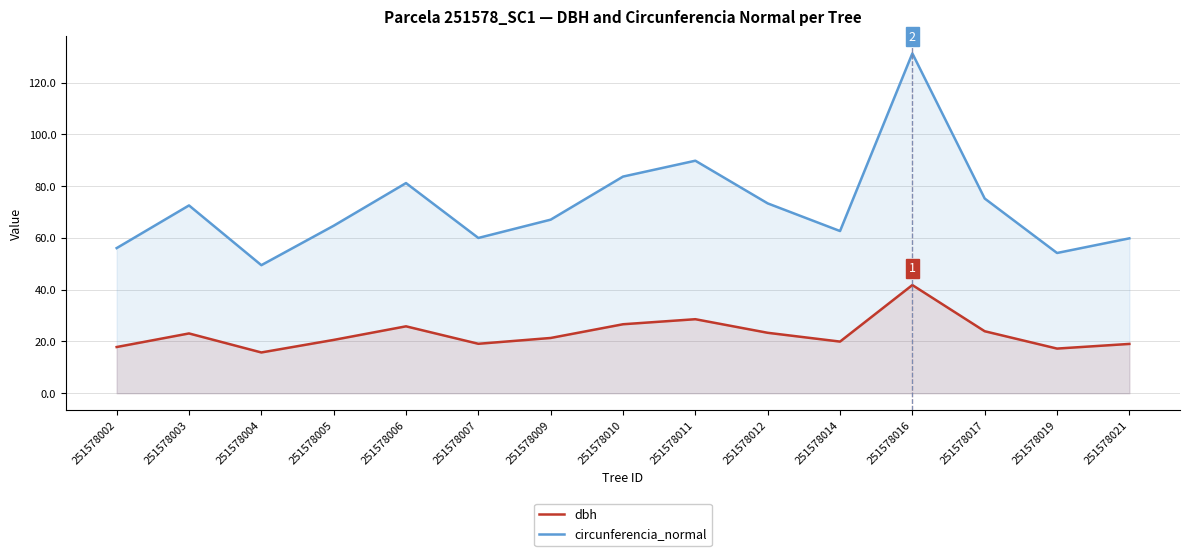

How many interior local peaks does the dbh series have?

4